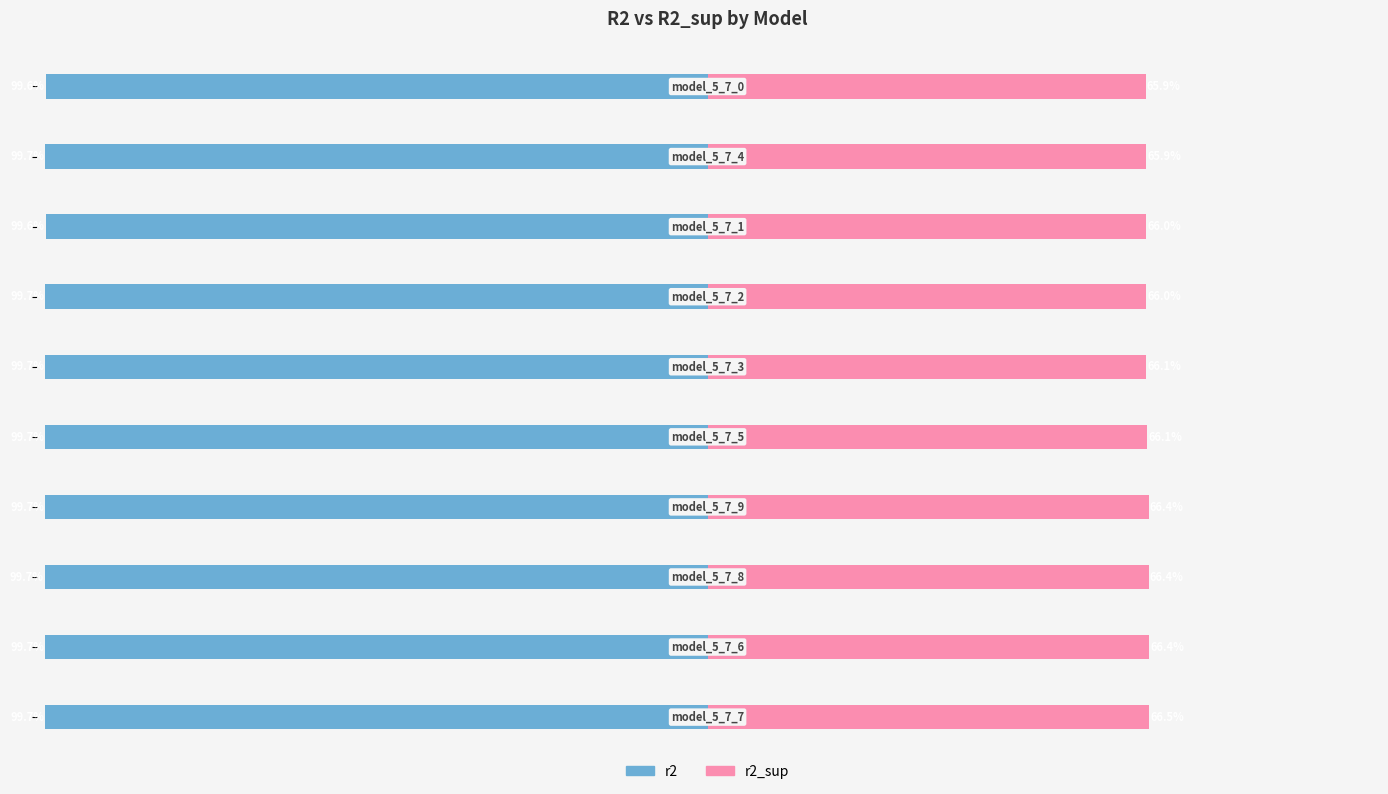

What is the total value across all series at 7?

-33.6